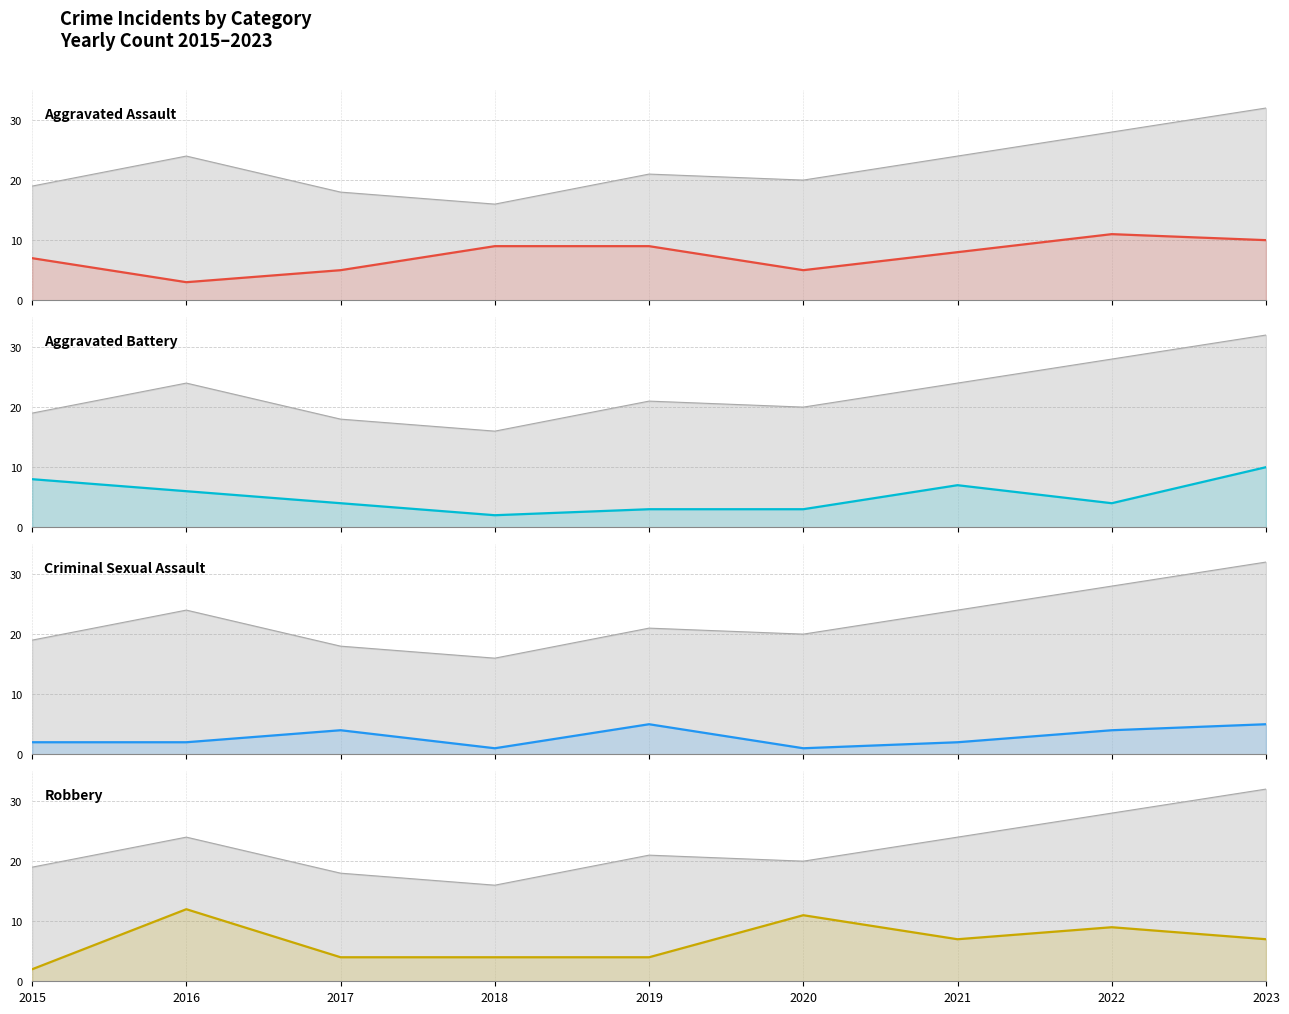

Count the Aggravated Assault (line) values in the range 5 to 9.

6